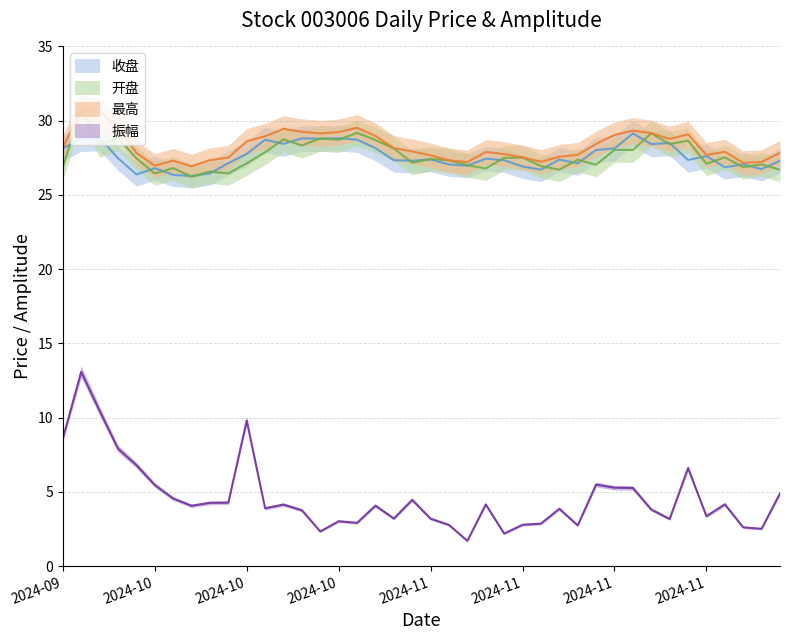

Between which two adjacent categories do 开盘 and 收盘 first intersect?

2024-09-30 and 2024-10-08